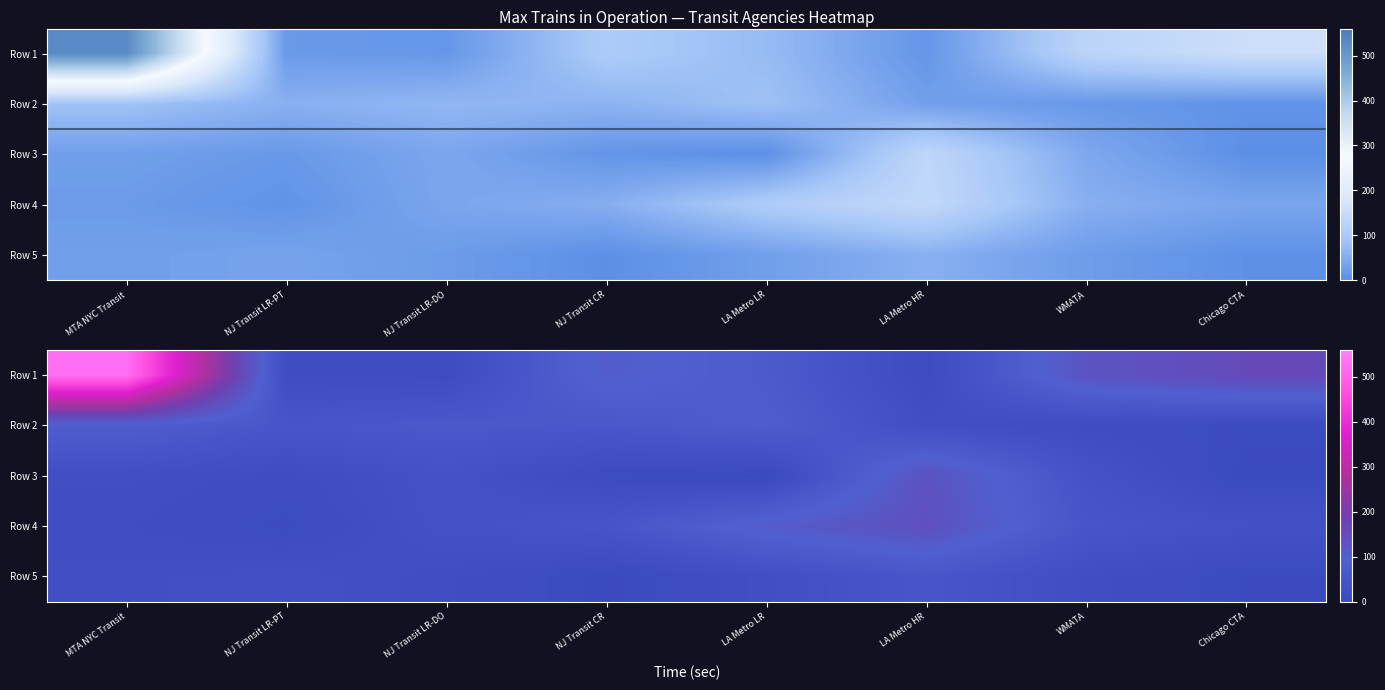

Which label corresponds to the largest value in the chart?

MTA NYC Transit